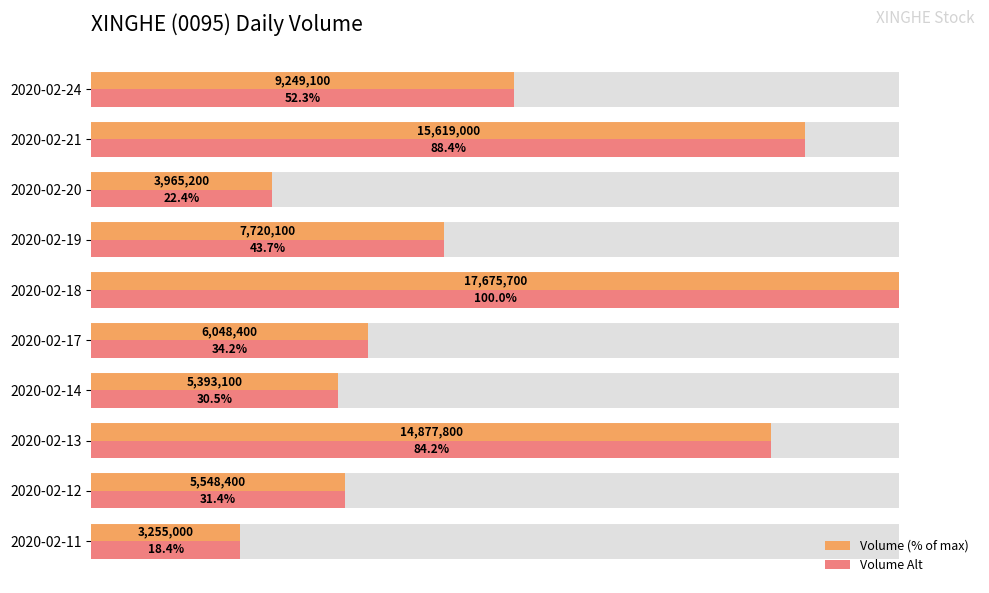

The Volume (% of max) series shows 144.5 at 2020-02-13. True or false?

False